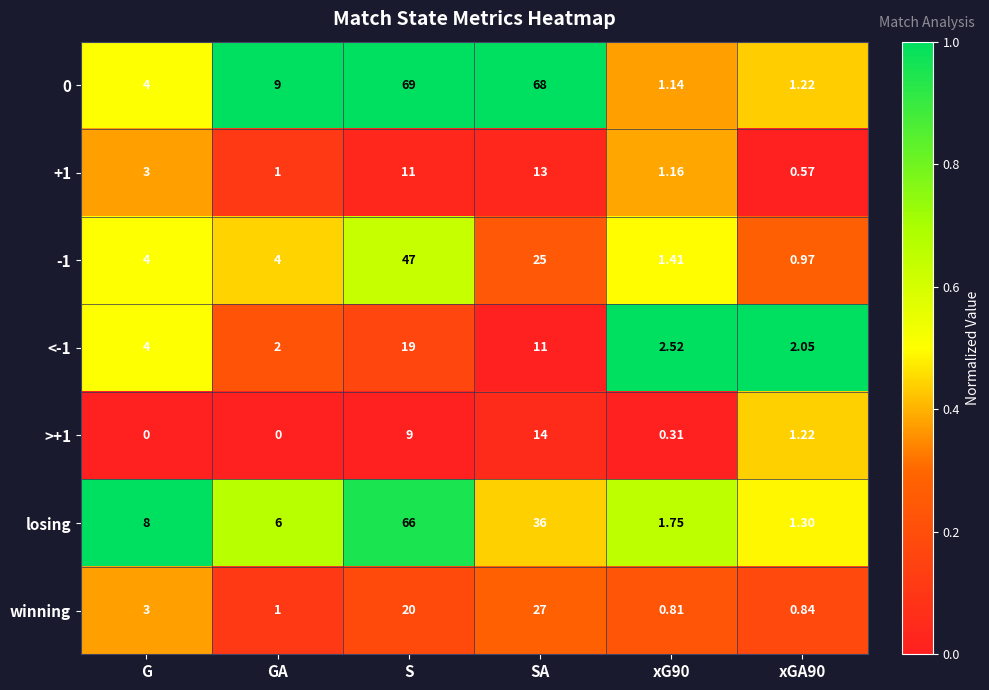

Where is +1 nearest to the value 6?

G